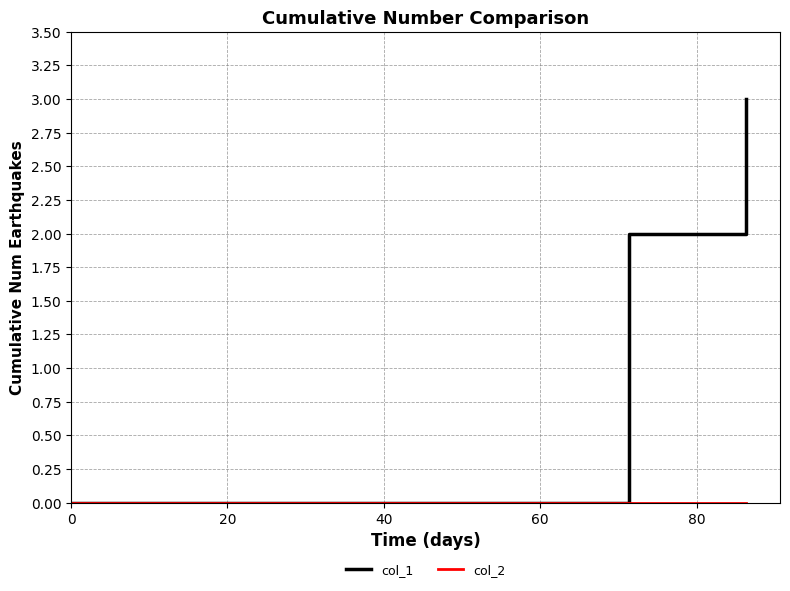

Which series has the largest total across all categories?

col_1